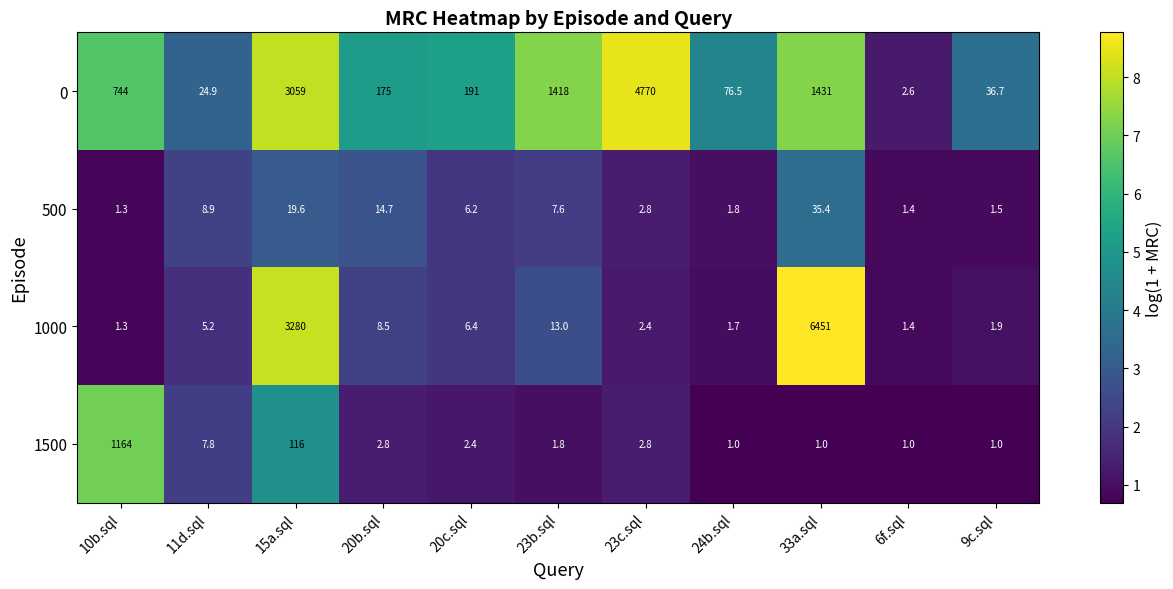

What is the lowest value of the 0 series?

2.6